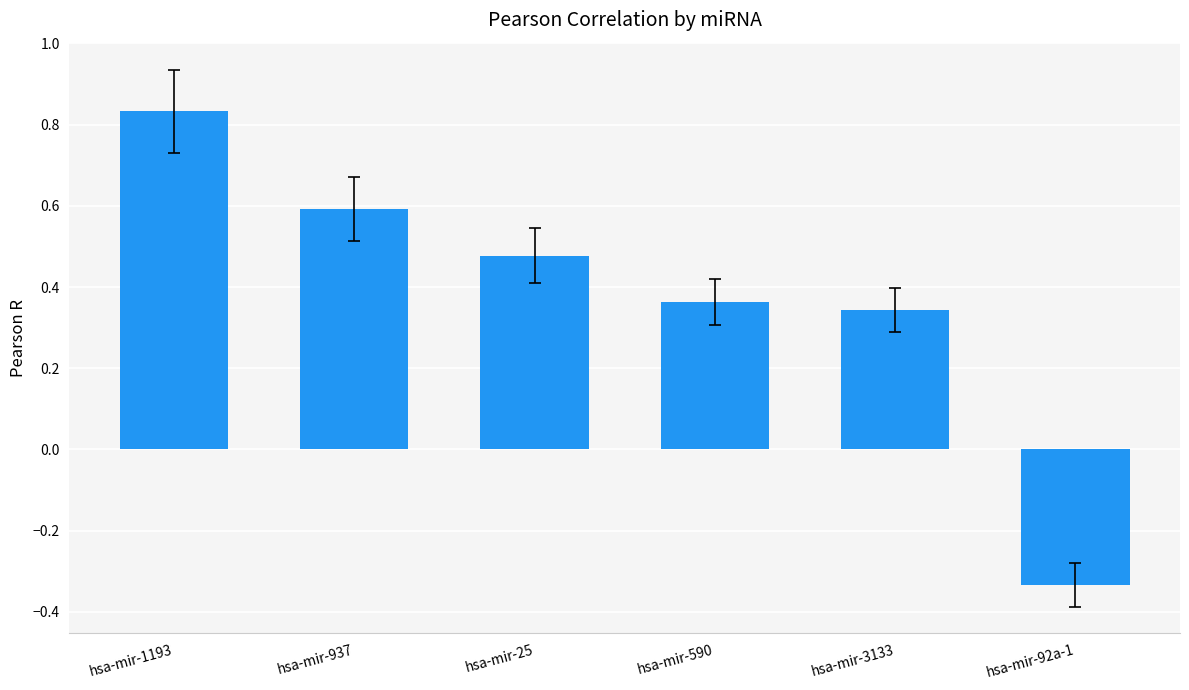

What is the sum of all values?

2.3